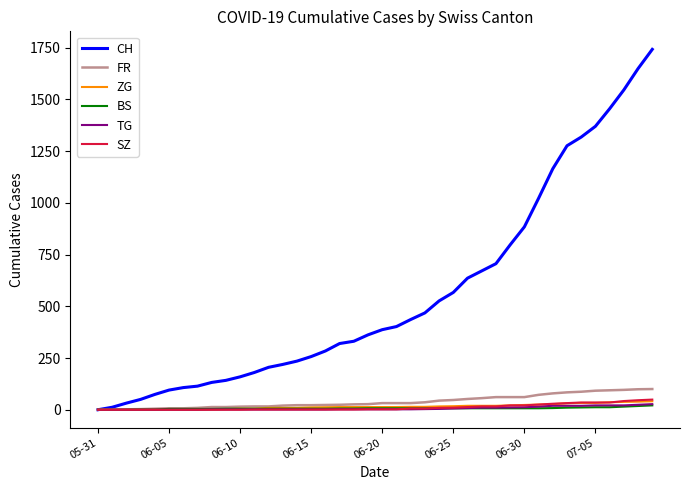

What is the sum of all FR values?

1587